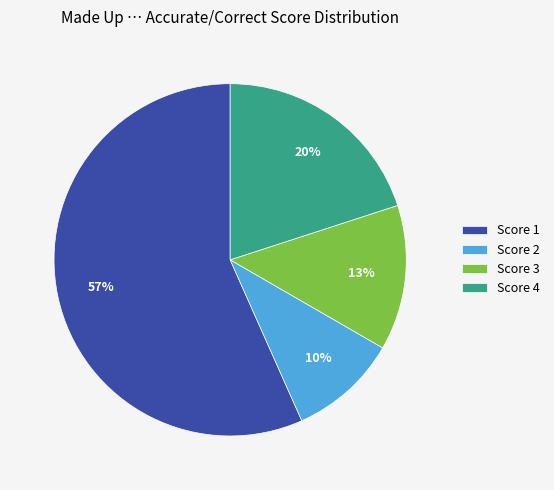

True or false: Score 4 accounts for 20% of the total.

True